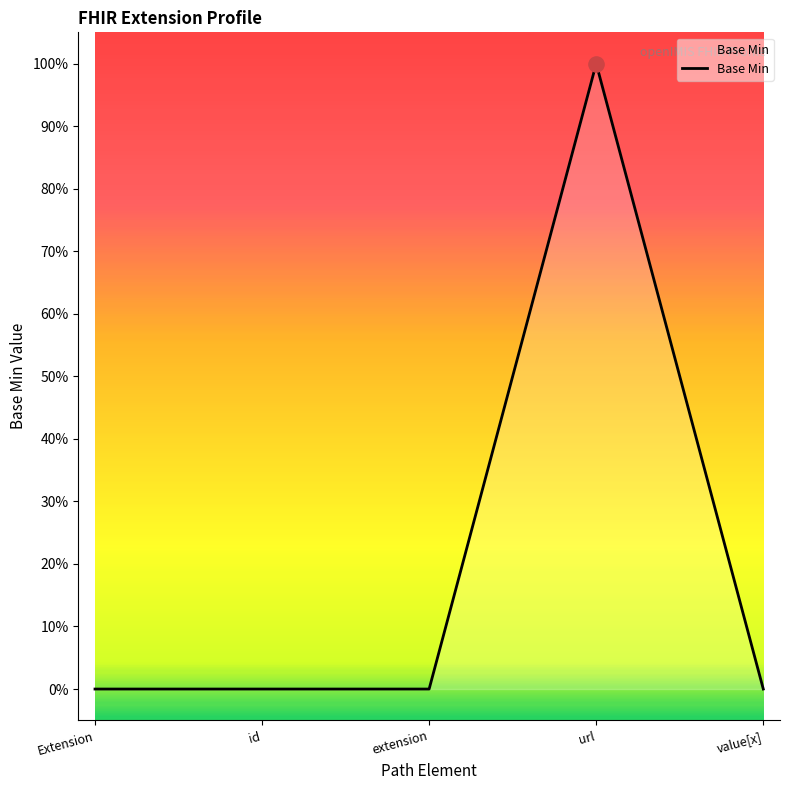

Between url and id, which is larger?

url